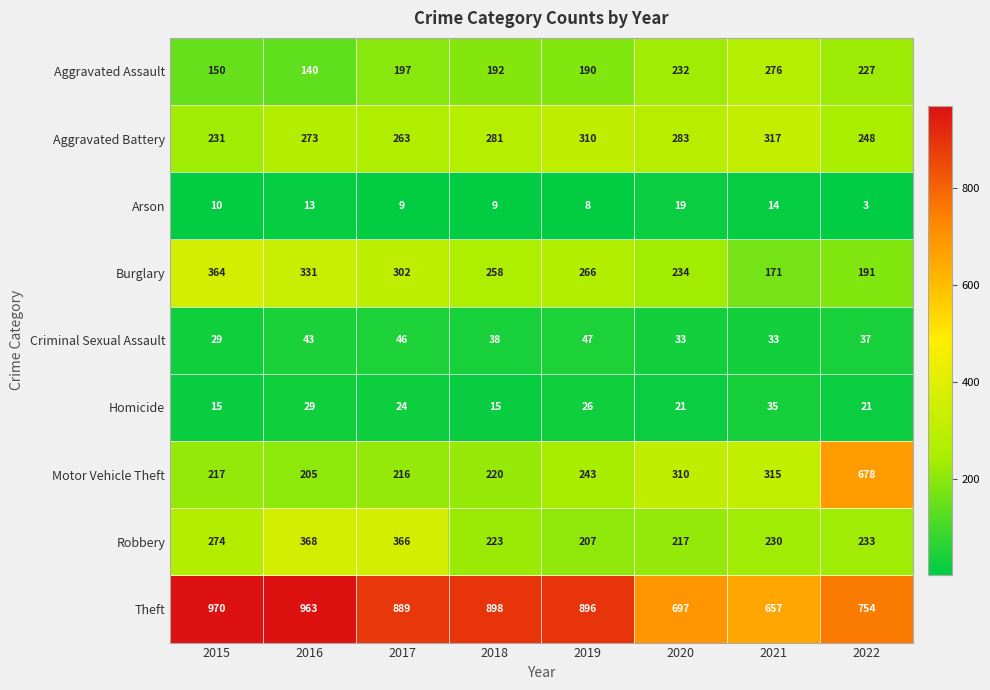

Which category has the lowest value in the Theft series?

2021